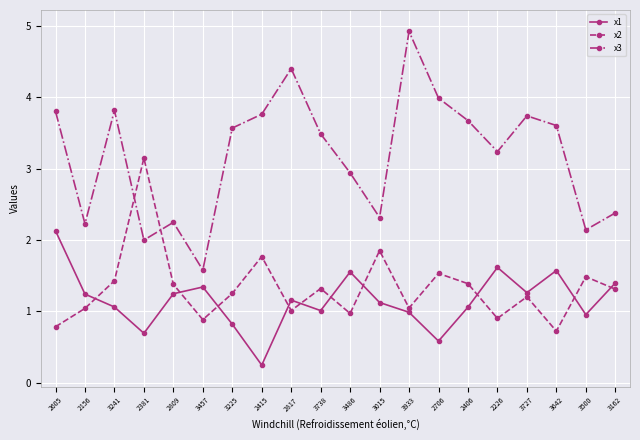

True or false: x3 has a value of 2.2 at 2809.

True